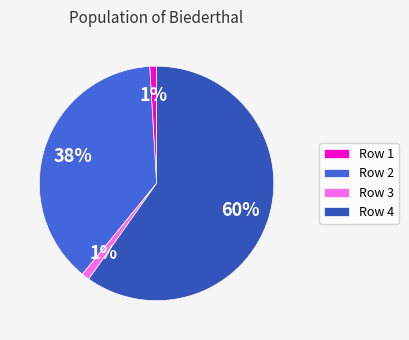

Is the sum of Row 2 and Row 1 greater than half?

No